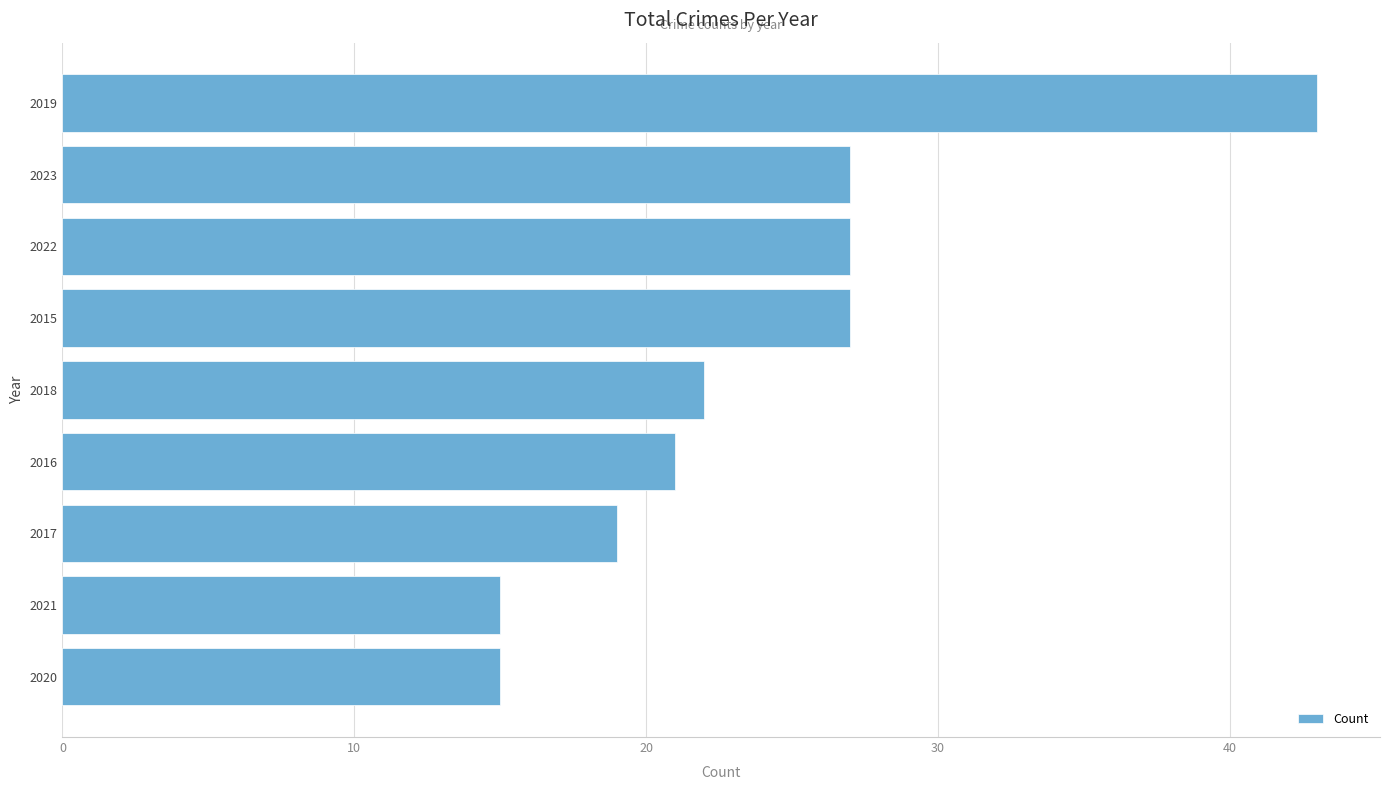

Which category has the highest value across all series?

2019